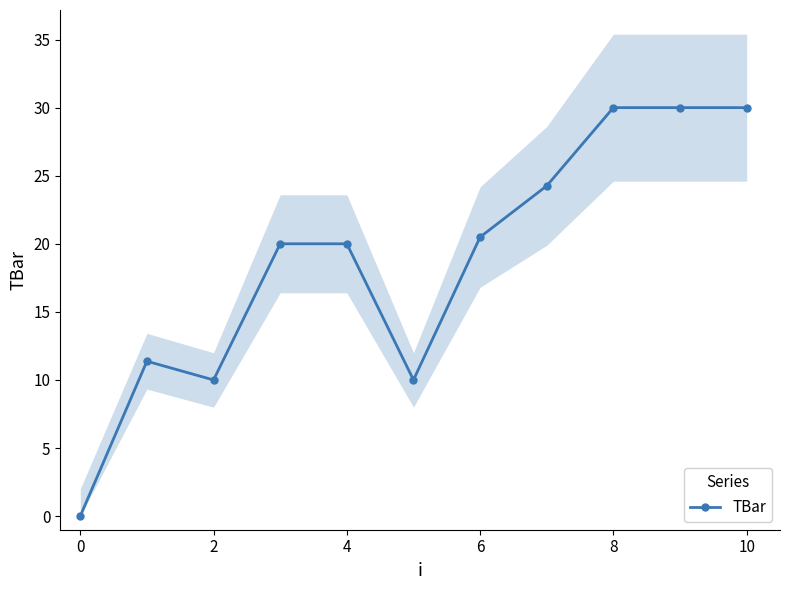

Where is the first local minimum for TBar?

2